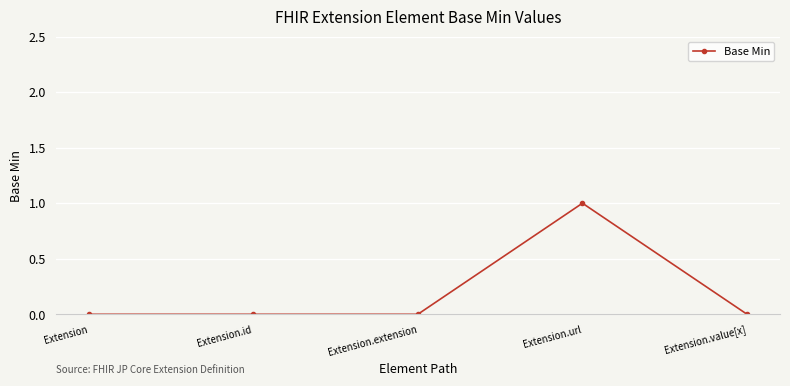

Which has a higher value, Extension or Extension.url?

Extension.url